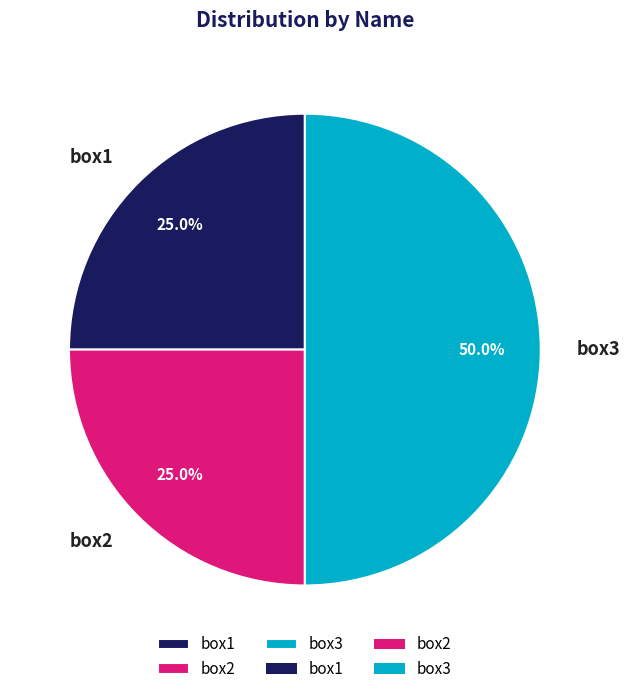

To the nearest percent, what portion does box3 represent?

50%